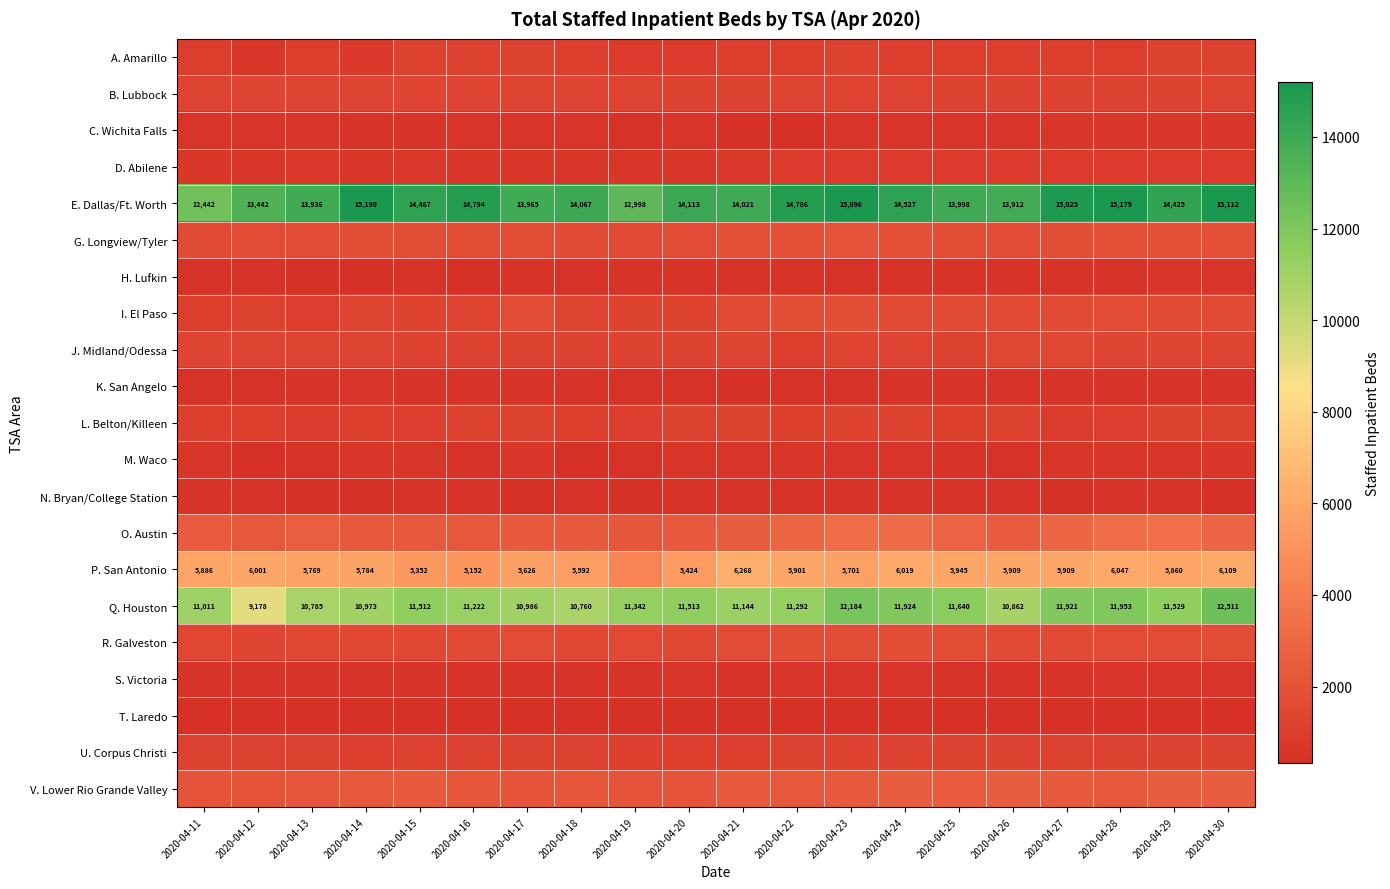

Is it true that P. San Antonio equals 3824 at 2020-04-26?

False